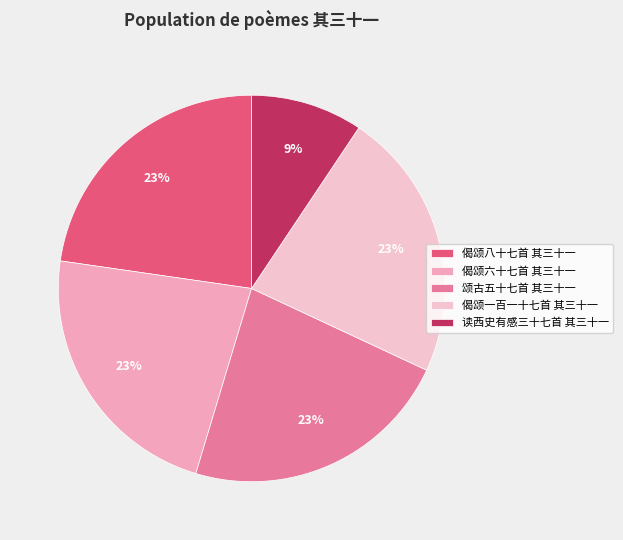

Is it true that 颂古五十七首 其三十一 is 28% of the pie?

False